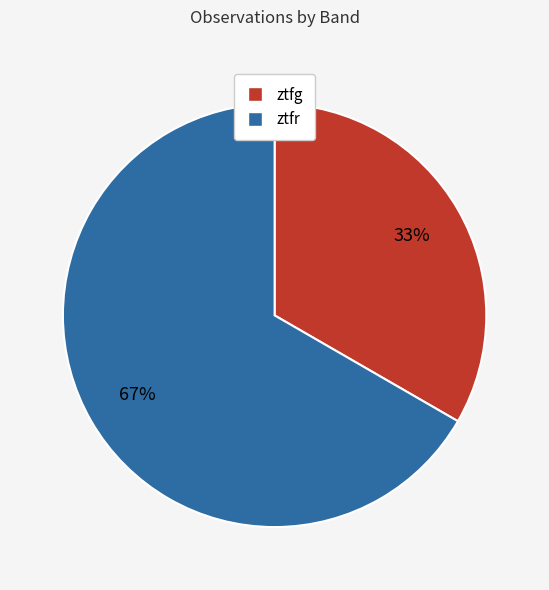

Which slice represents more than half of the pie?

ztfr